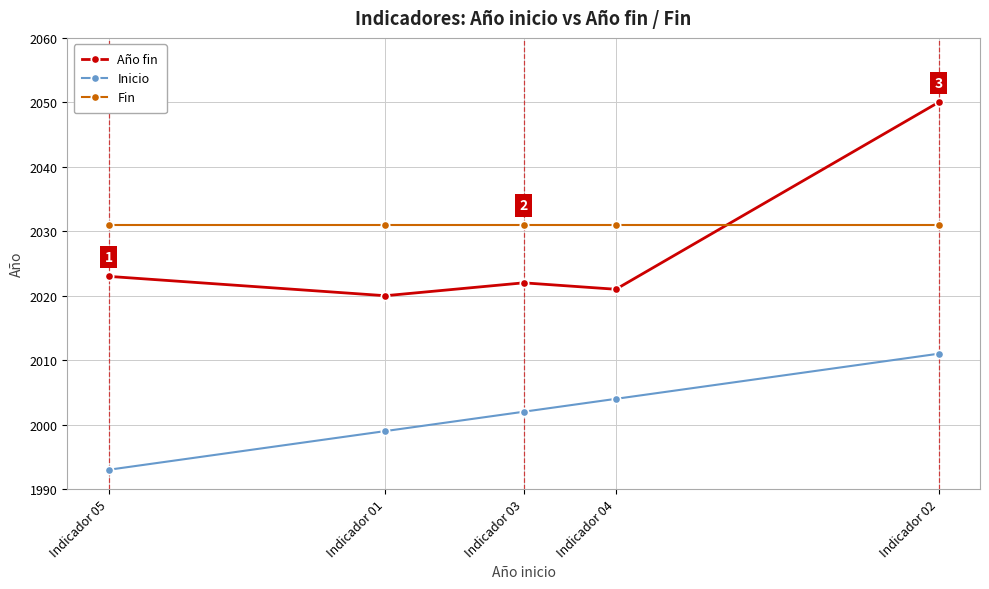

Rank the series at Indicador 04 from highest to lowest value.

Fin, Año fin, Inicio